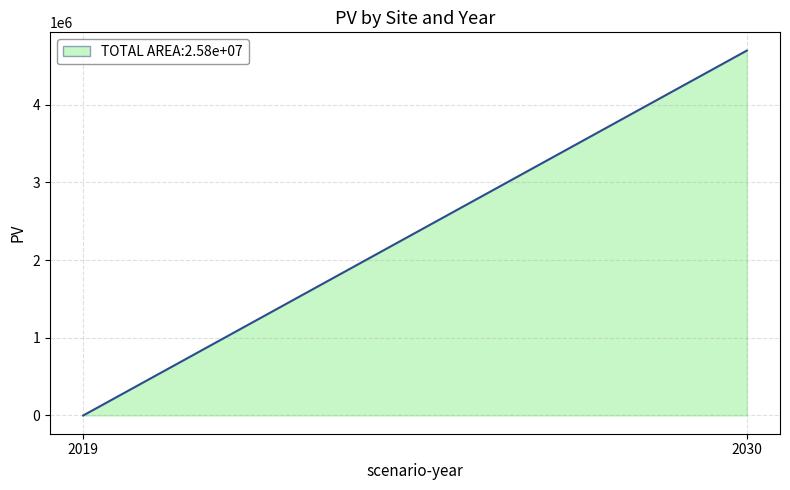

Reading left to right, what are all the values shown in this chart?

2019=0.0	2030=4696352.0